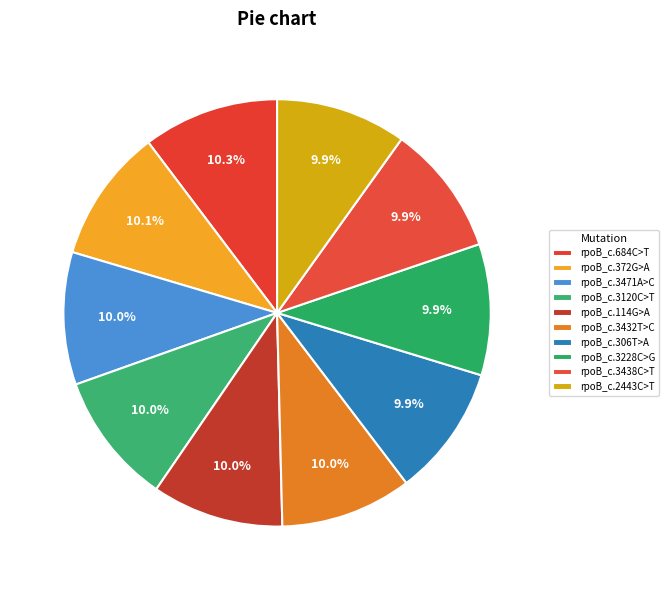

Rank the categories by value from lowest to highest.

rpoB_c.2443C>T, rpoB_c.3438C>T, rpoB_c.3228C>G, rpoB_c.306T>A, rpoB_c.3432T>C, rpoB_c.114G>A, rpoB_c.3120C>T, rpoB_c.3471A>C, rpoB_c.372G>A, rpoB_c.684C>T